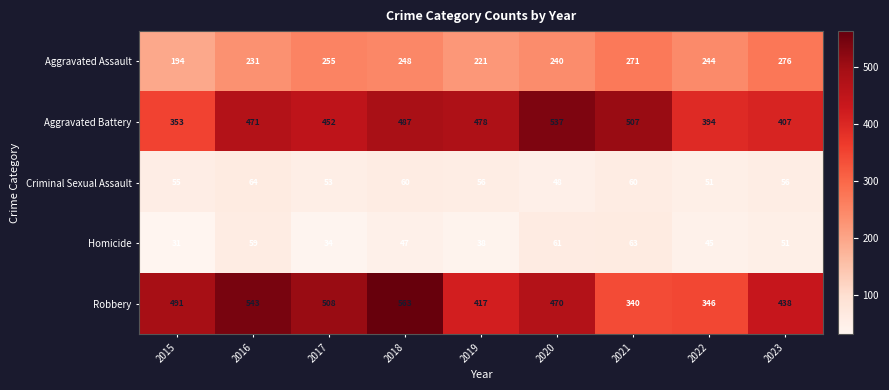

The value of Criminal Sexual Assault at 2018 is 60. True or false?

True